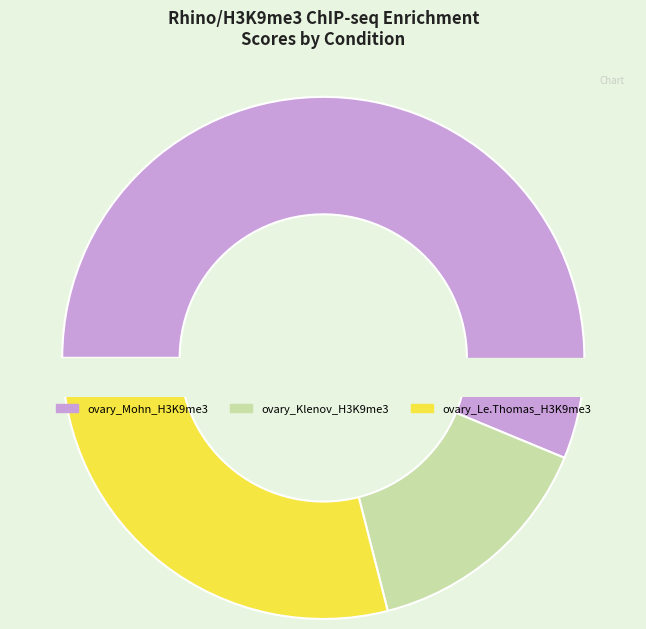

Is there a majority slice in this chart?

No